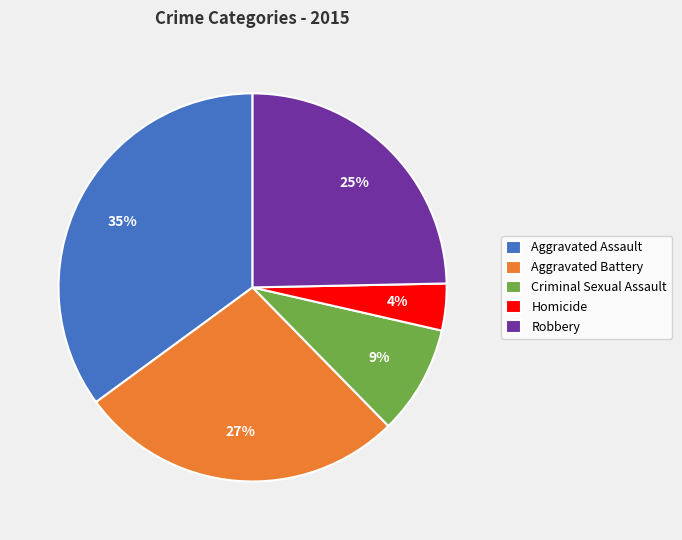

Do Homicide and Aggravated Assault together represent more than half of the pie?

No